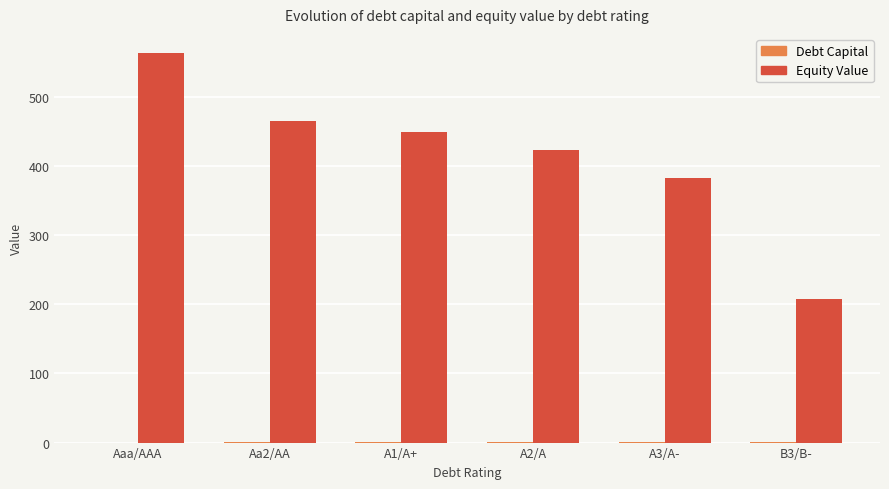

What is the sum of all Equity Value values?

2489.7